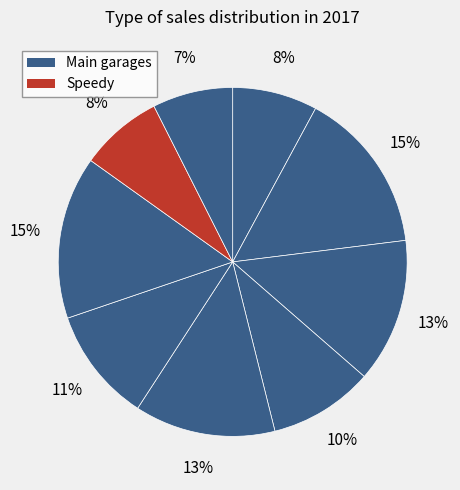

Count the number of slices in the pie.

9